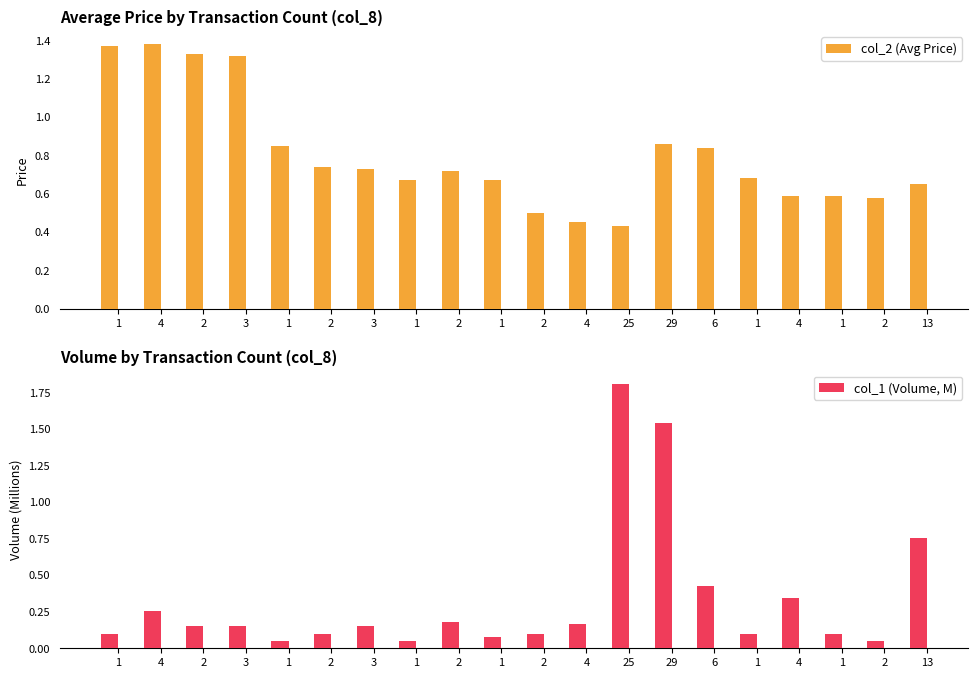

How many groups of bars are there?

20